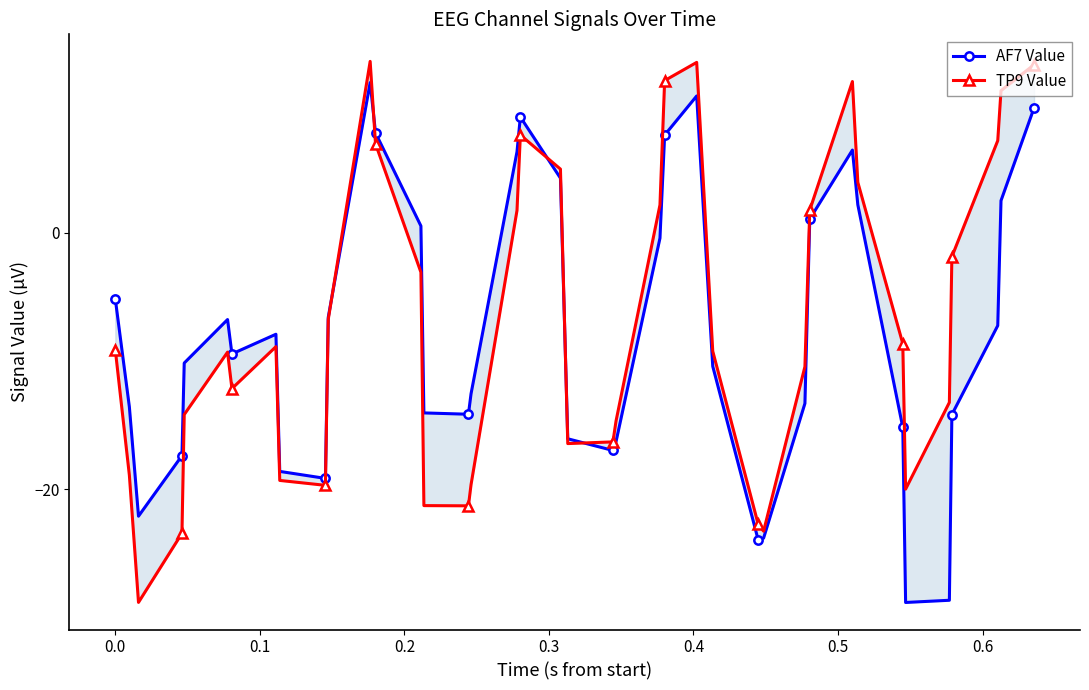

How many data points in AF7 Value are less than -9?

21